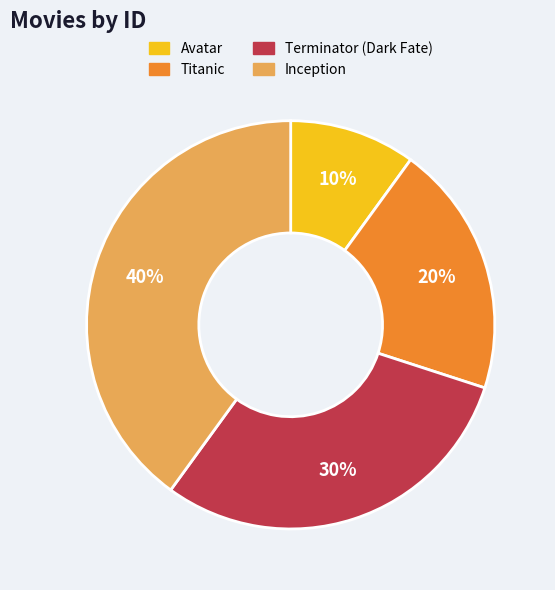

Count the number of slices in the pie.

4